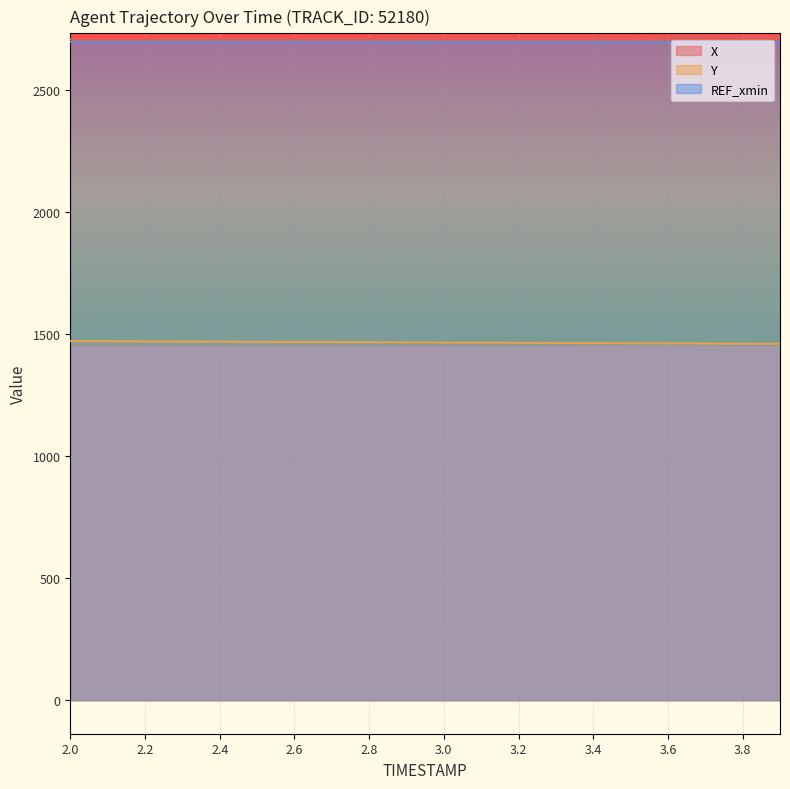

True or false: X and Y intersect in this chart.

False